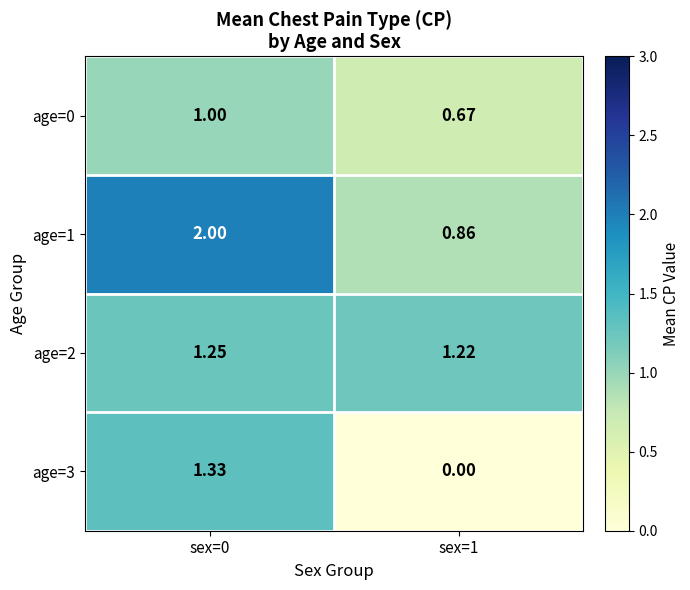

Is the value of age=1 at sex=1 greater than the value of age=2 at sex=1?

No